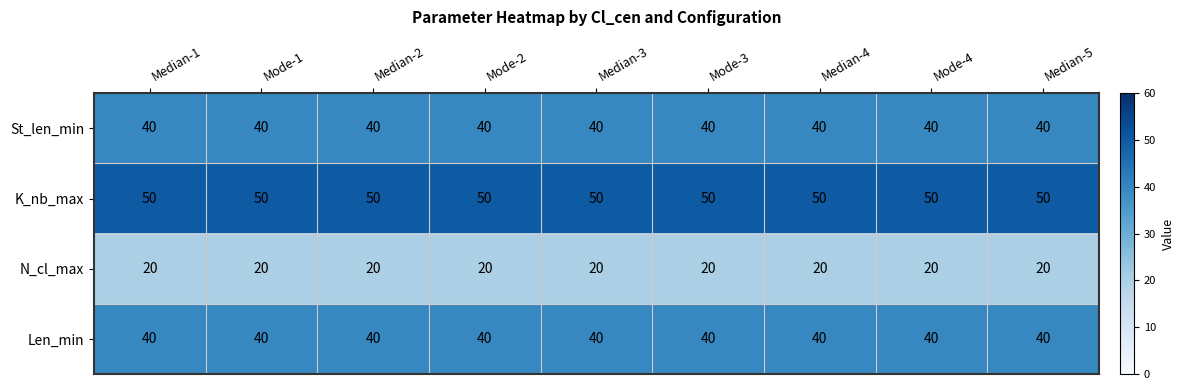

True or false: N_cl_max has a value of 20 at Median-2.

True